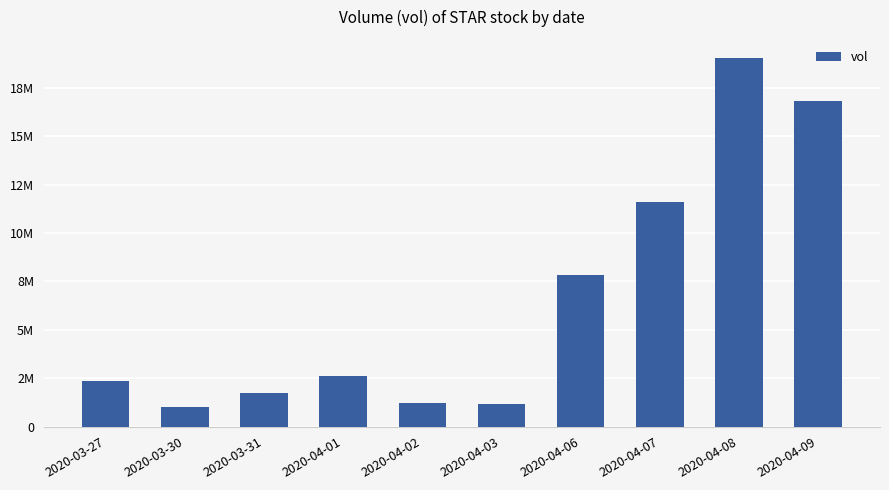

What is the label of the 4th bar from the right?

2020-04-06